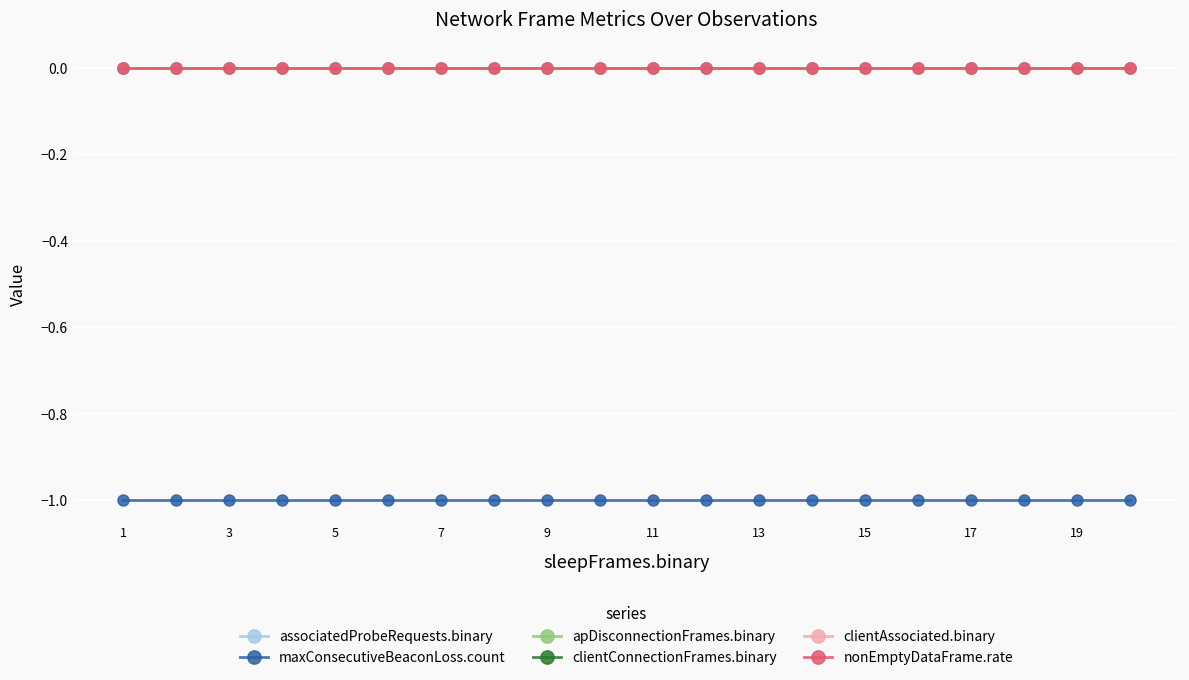

Is this an area chart (filled region under the line)?

No